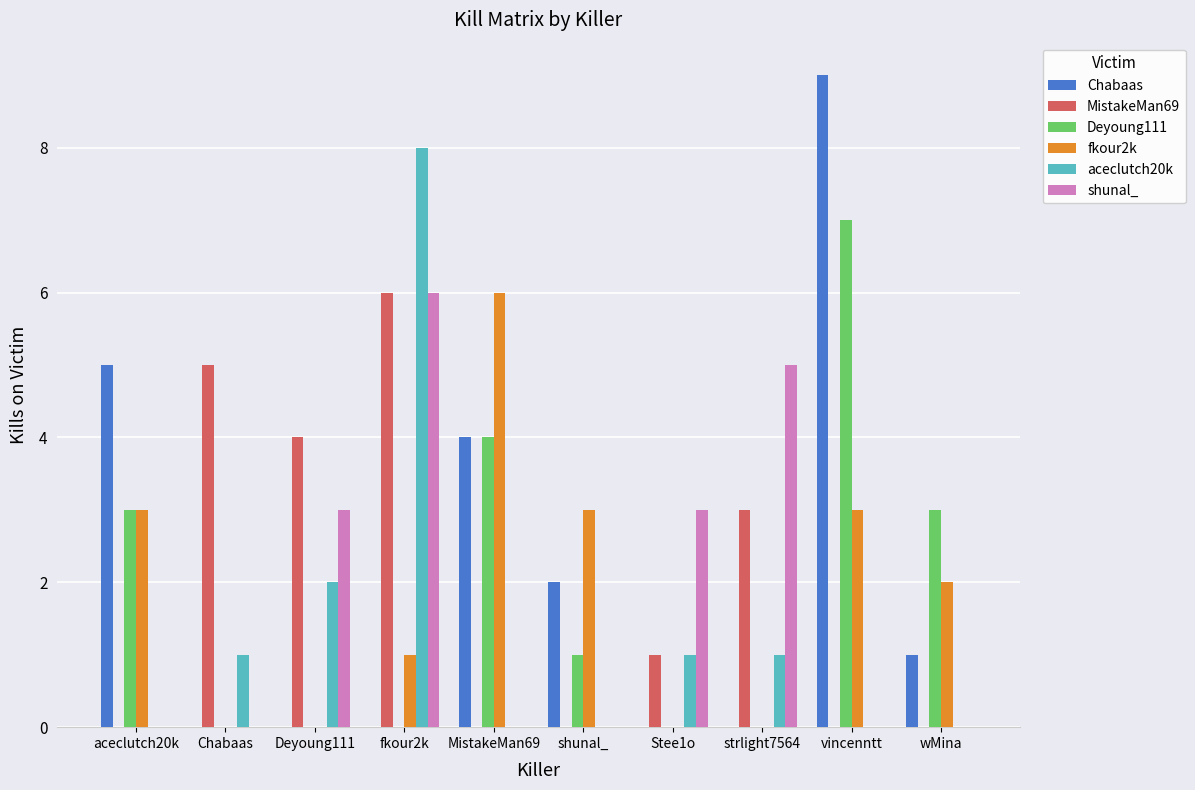

What is the maximum value shown in the chart?

9